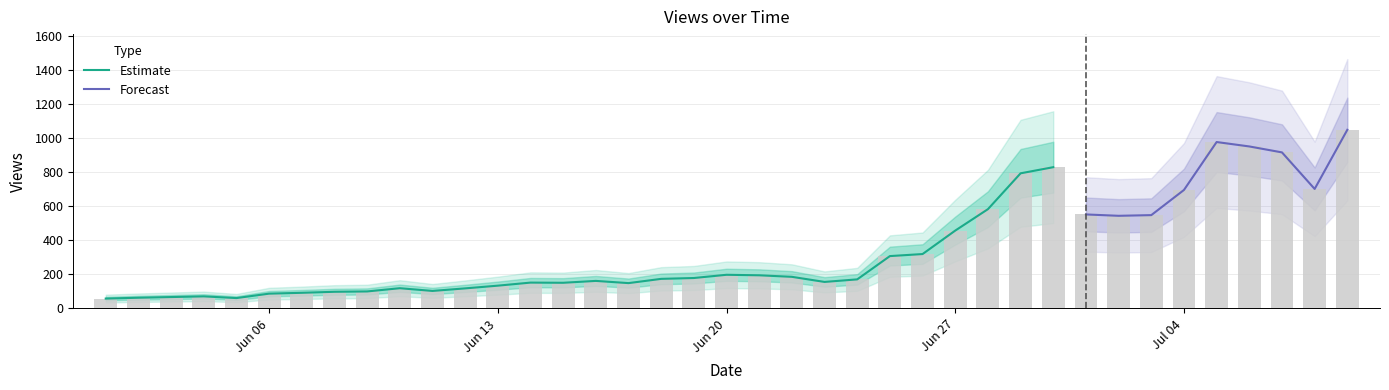

The chart shows a value of 976 at 2022-07-04. True or false?

False